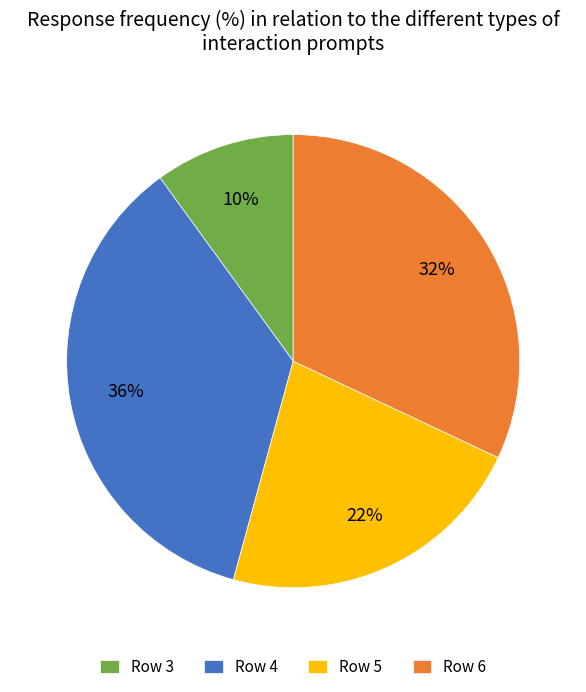

To the nearest percent, what is the combined percentage of Row 4 and Row 6?

68%